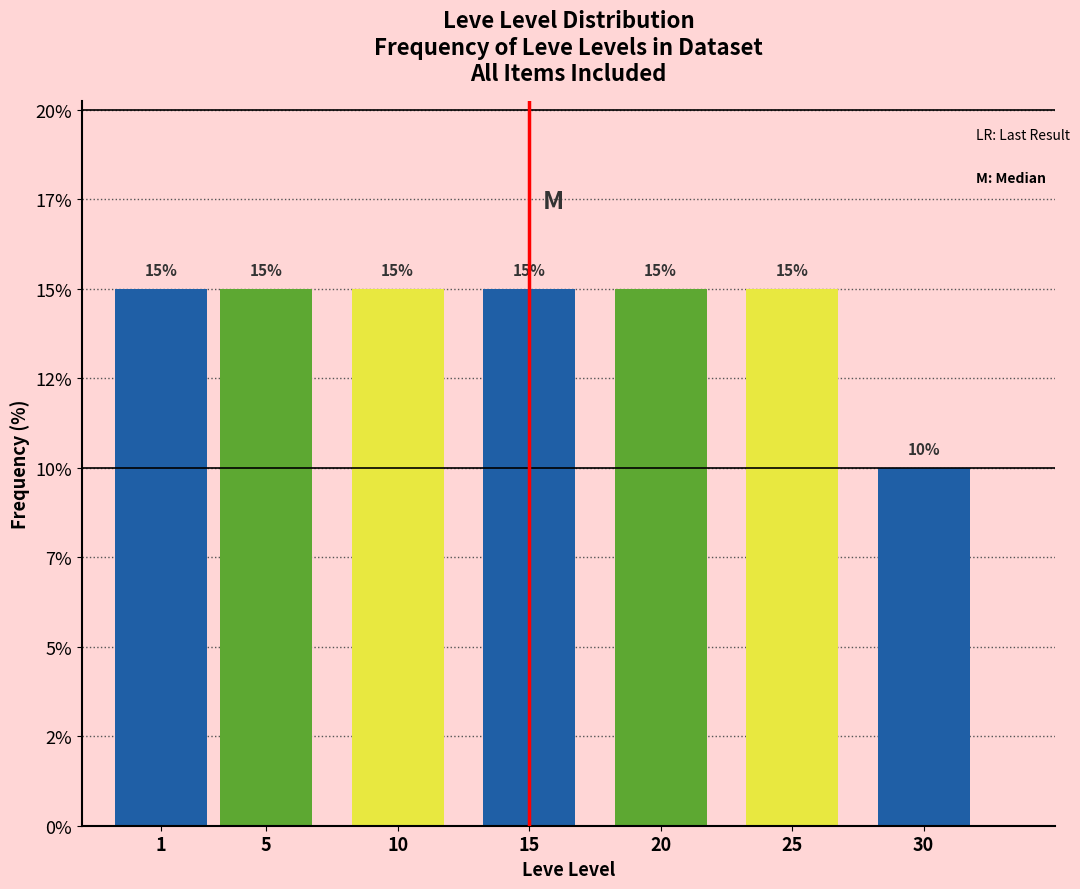

Are the bars horizontal?

No